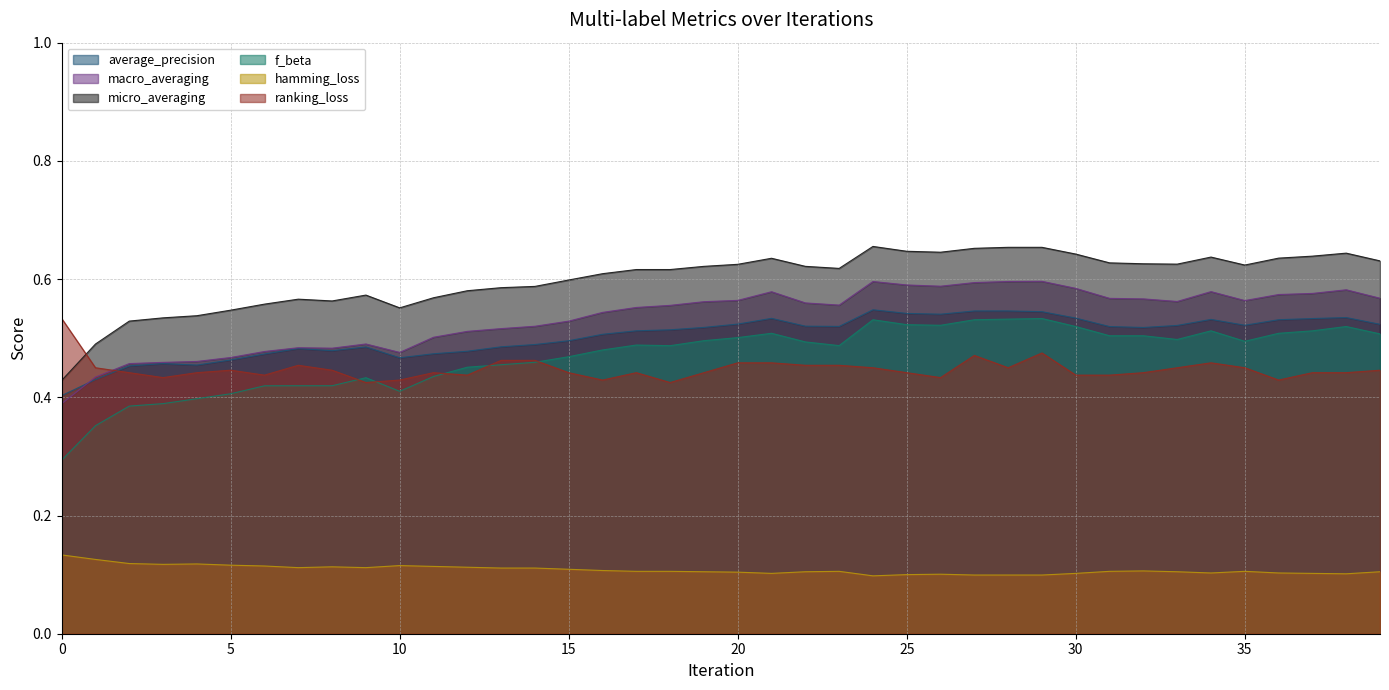

What are all the series names shown in the legend?

average_precision, macro_averaging, micro_averaging, f_beta, hamming_loss, ranking_loss